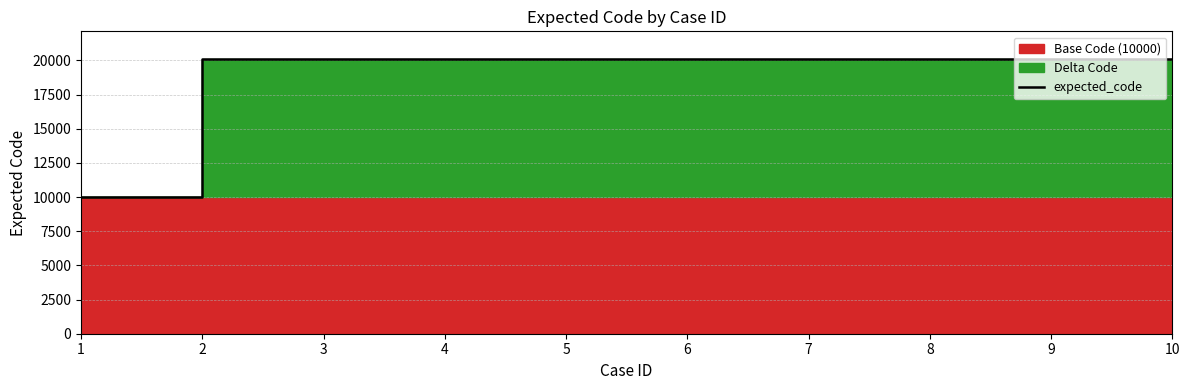

At which category does the data reach its first local peak?

3